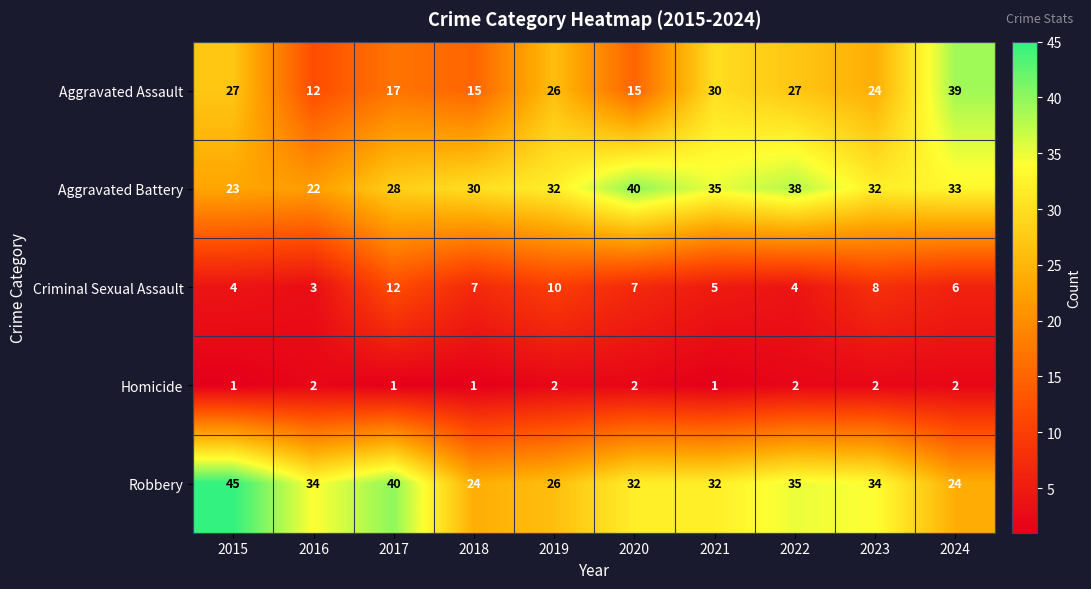

Is it true that Aggravated Assault equals 41 at 2015?

False